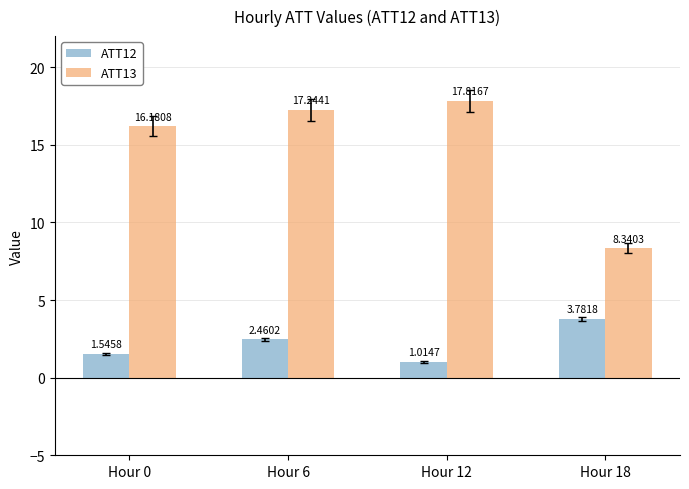

At how many categories does at least one series exceed 17?

2